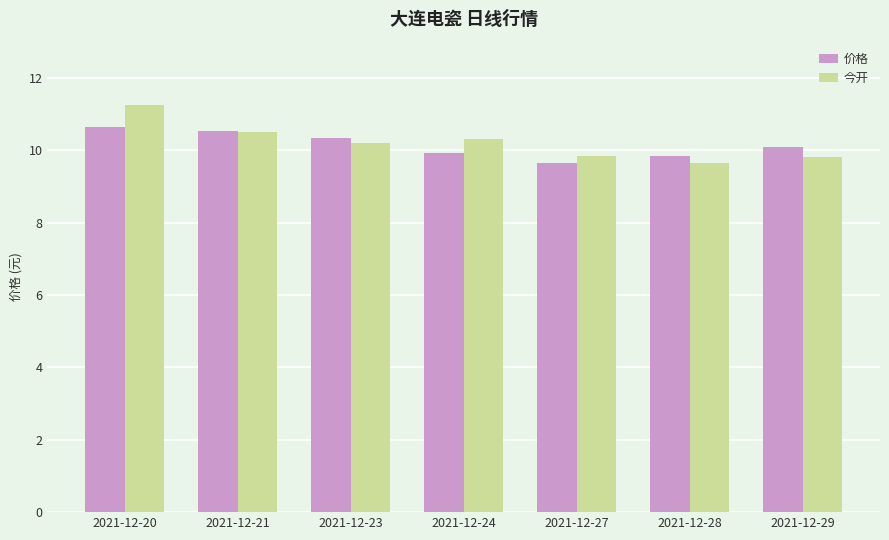

What is the difference between the highest and lowest values at 2021-12-27?

0.2